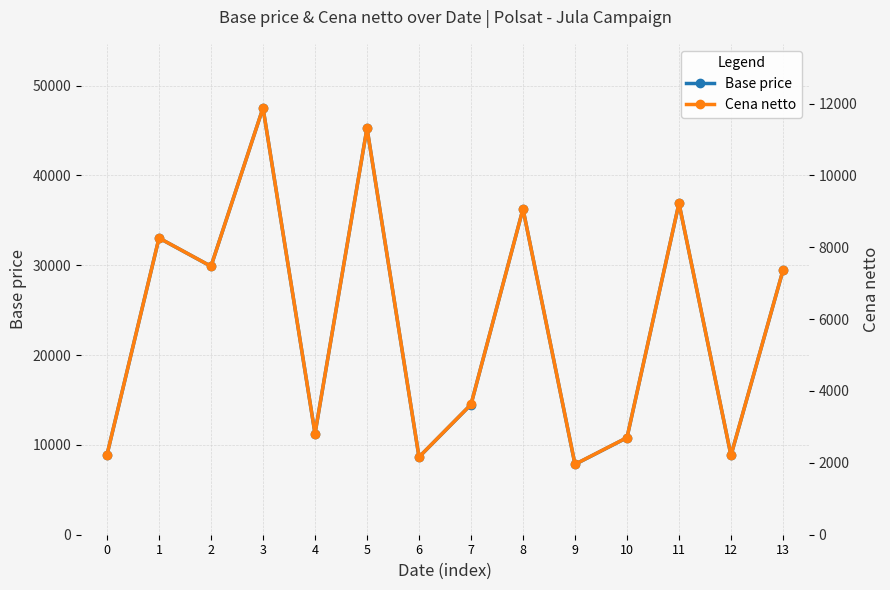

Which category has the lowest value across all series?

9